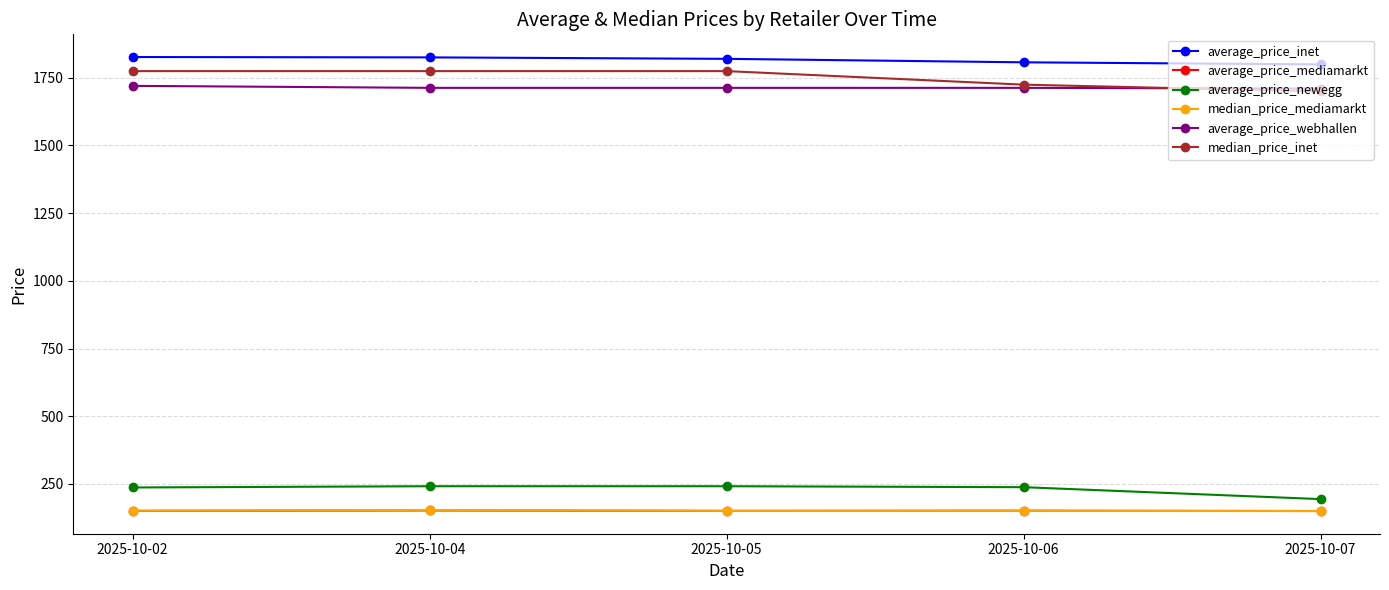

Does the chart display data point markers on the line(s)?

Yes